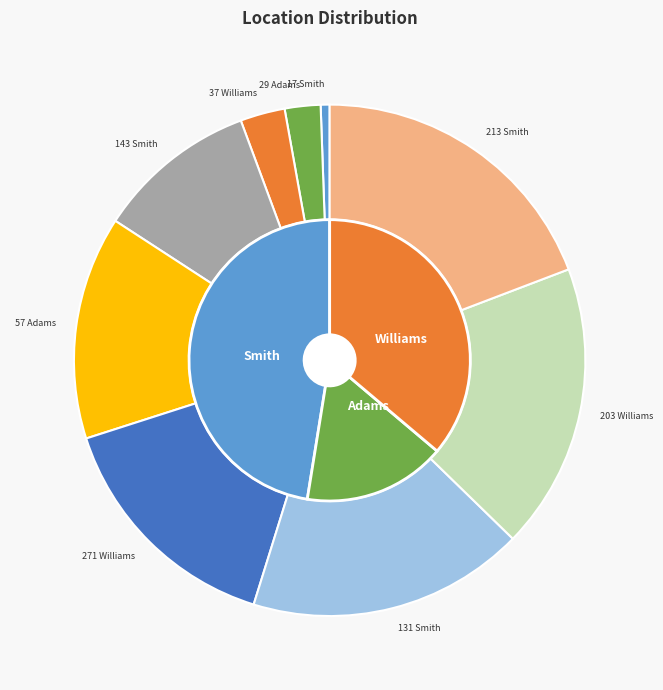

To the nearest percent, what percentage of the pie is 213 Smith?

19%